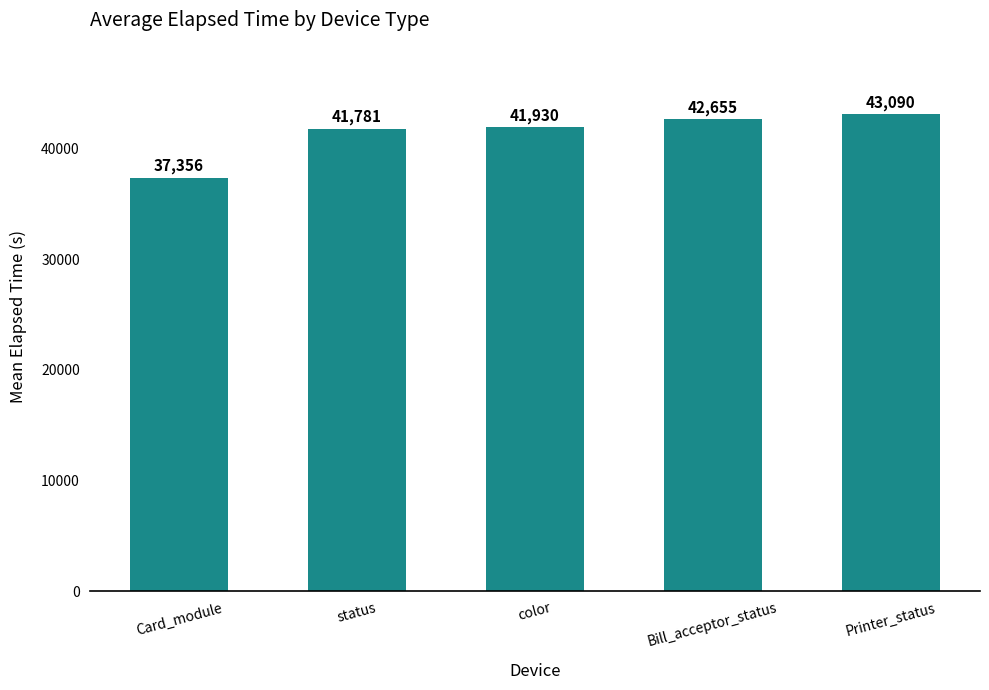

What position from the left is Bill_acceptor_status?

4